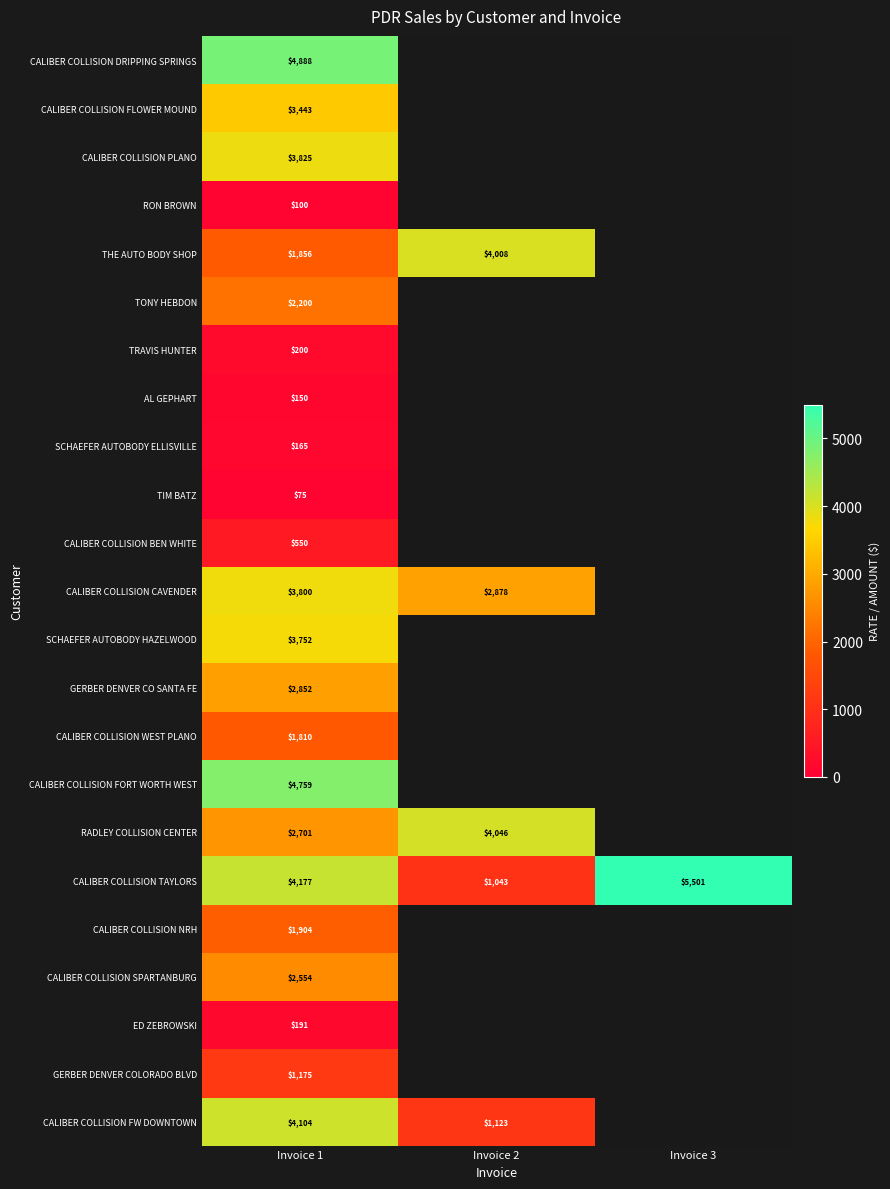

What is the difference between the highest and lowest values at Invoice 1?

4813.0